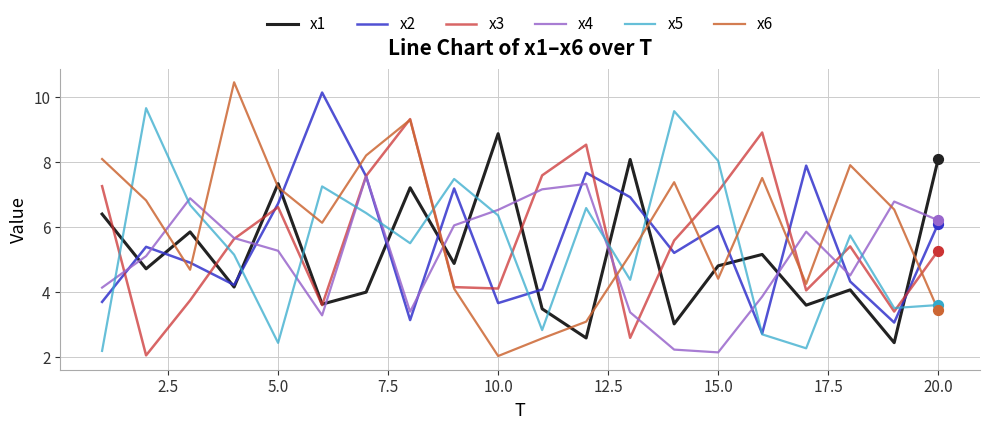

Which series has the widest spread of values?

x6